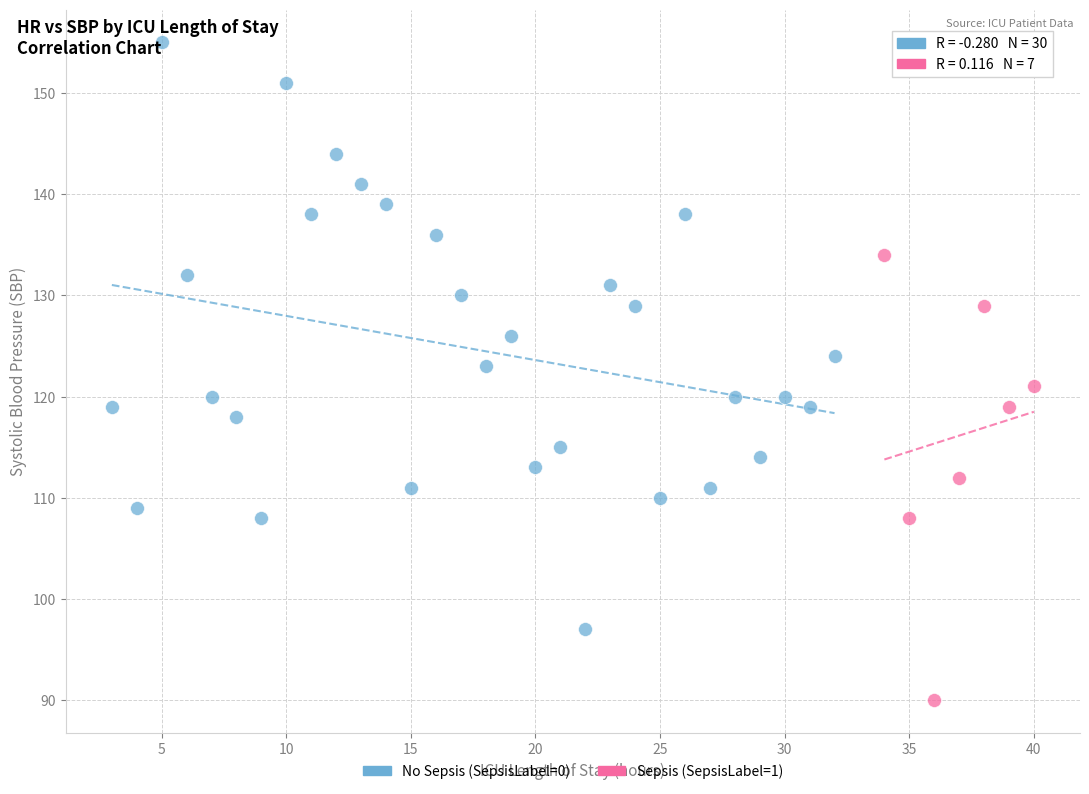

Which series reaches the minimum Y coordinate?

Sepsis (SepsisLabel=1)